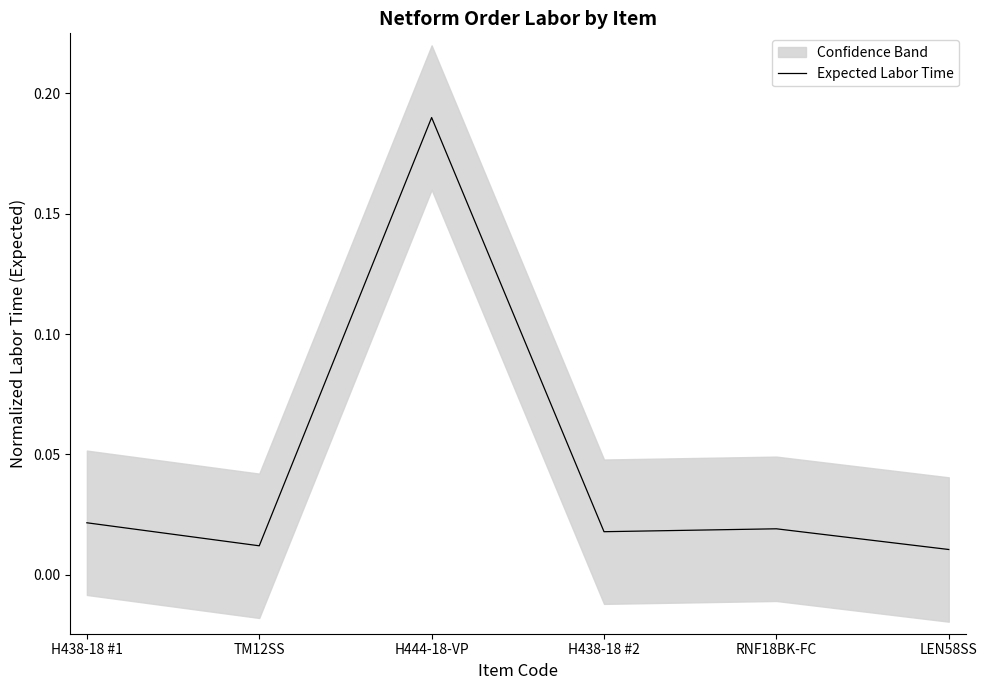

True or false: the data has more than 0 interior local peaks.

True